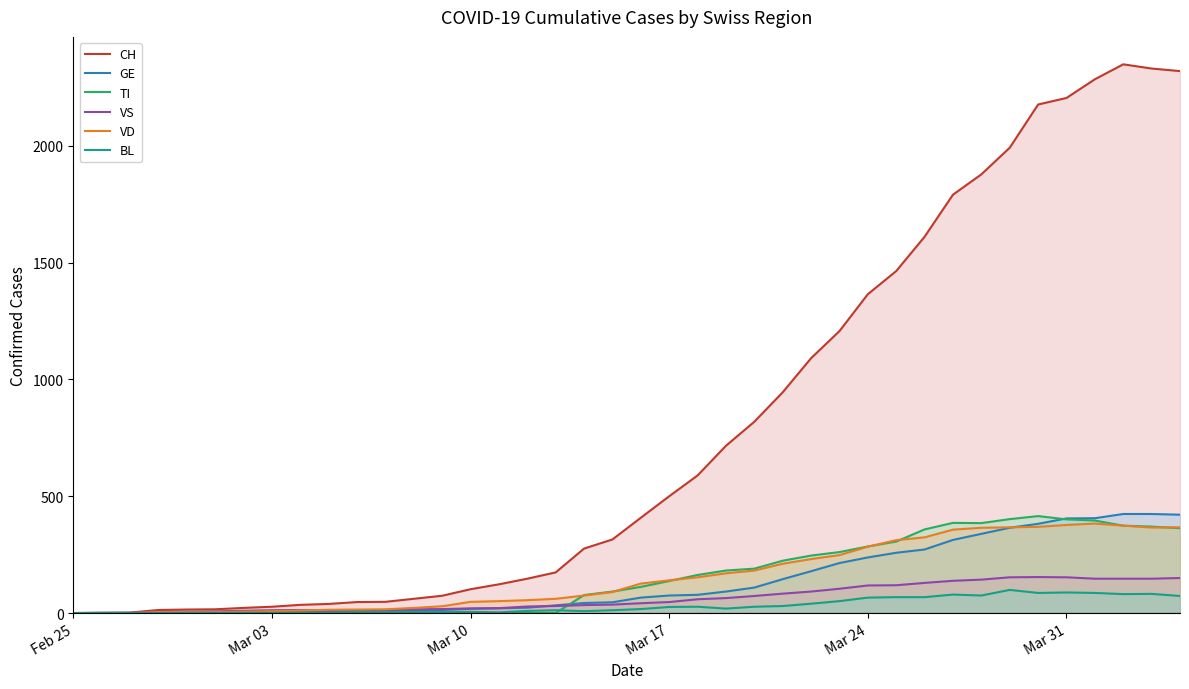

Which series has the widest spread of values?

CH